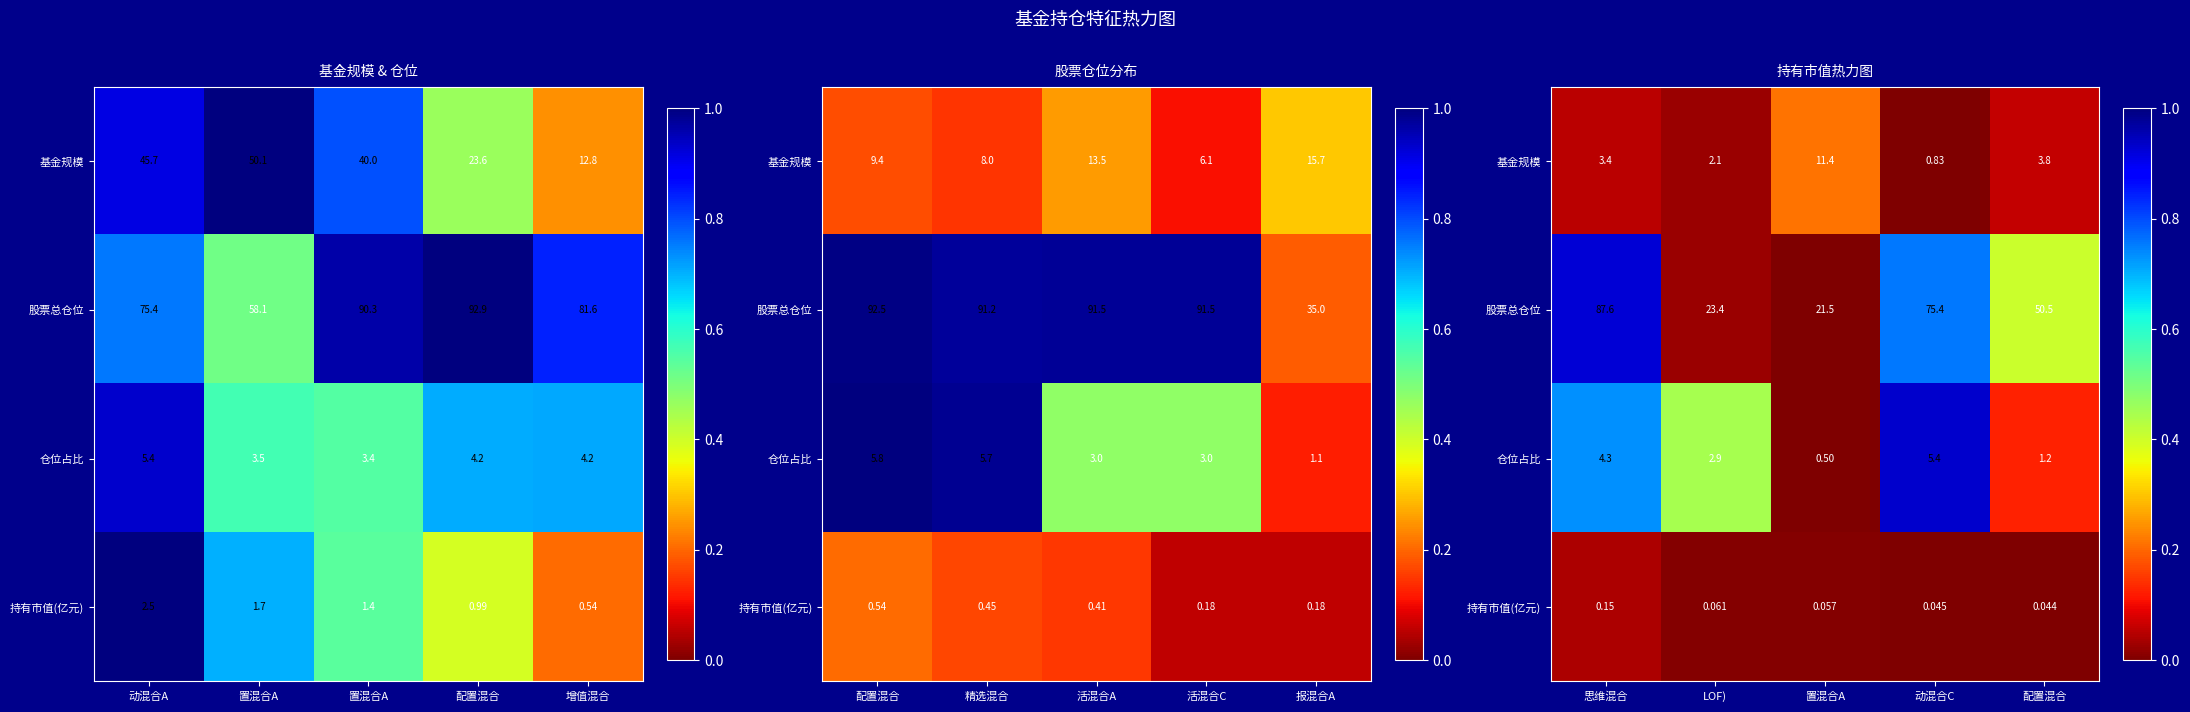

The 股票总仓位 series shows 0.6 at 配置混合. True or false?

False